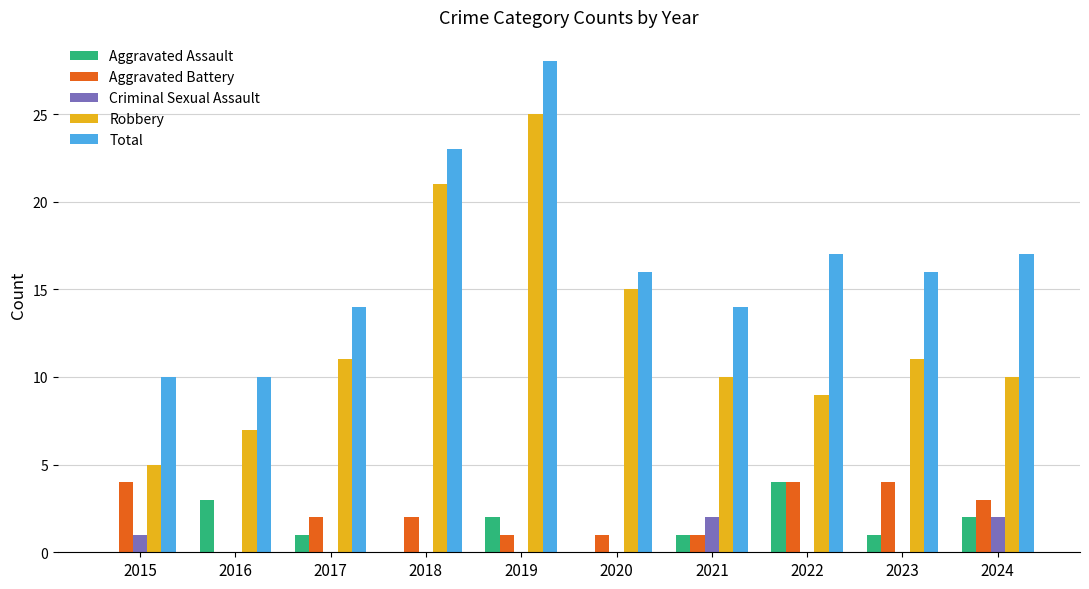

Which series has the largest total across all categories?

Total